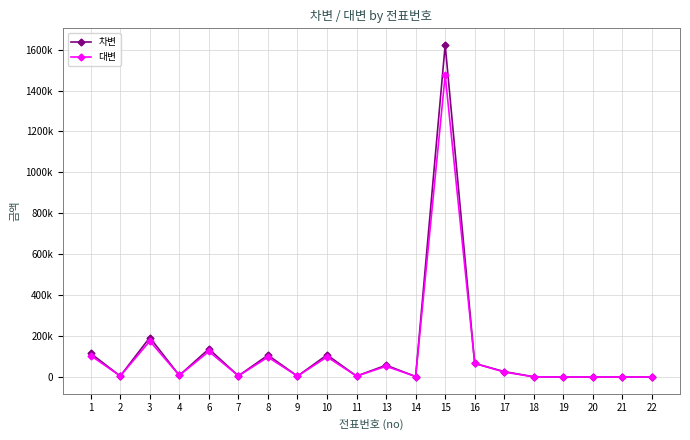

What are all the series names shown in the legend?

차변, 대변